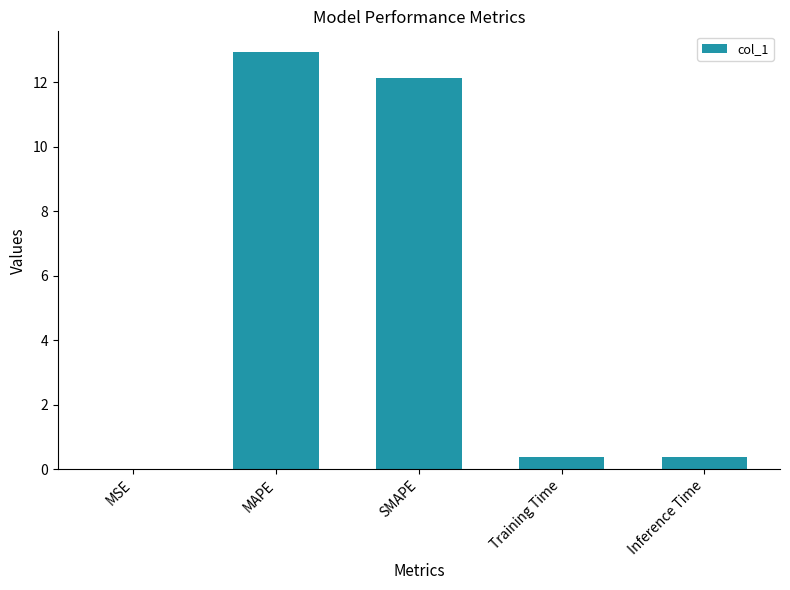

At which category does the chart reach its peak across all series?

MAPE